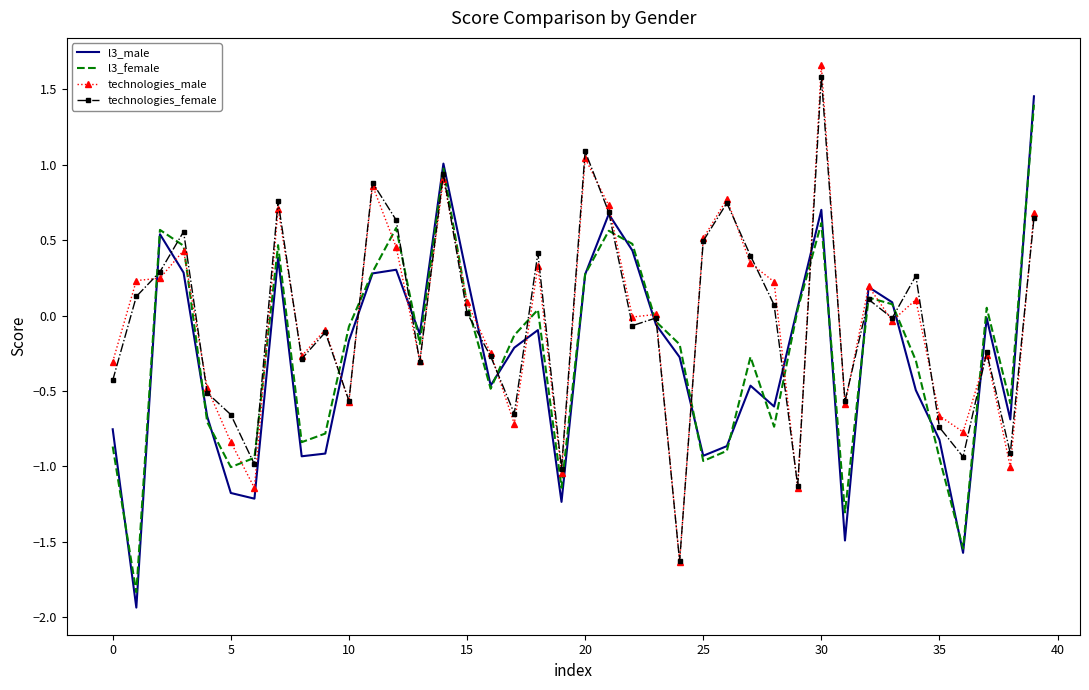

How many positive values does the l3_female series have?

17